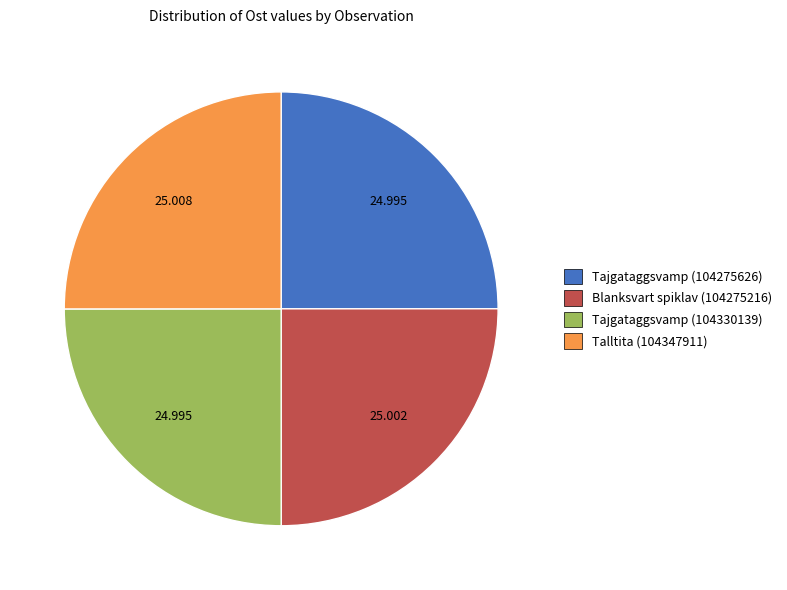

Does Blanksvart spiklav (104275216) represent more than half of the total?

No